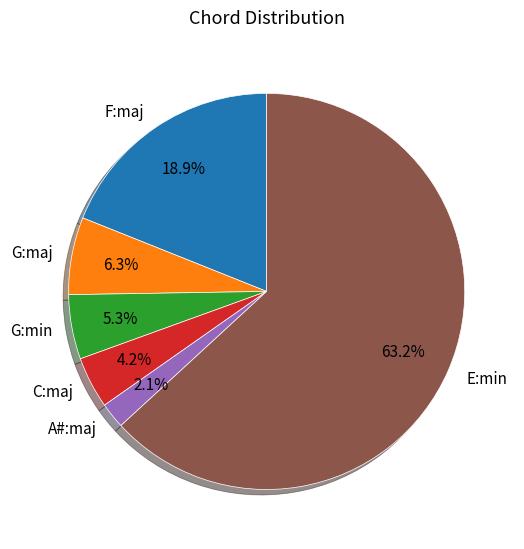

Is there a majority slice in this chart?

Yes